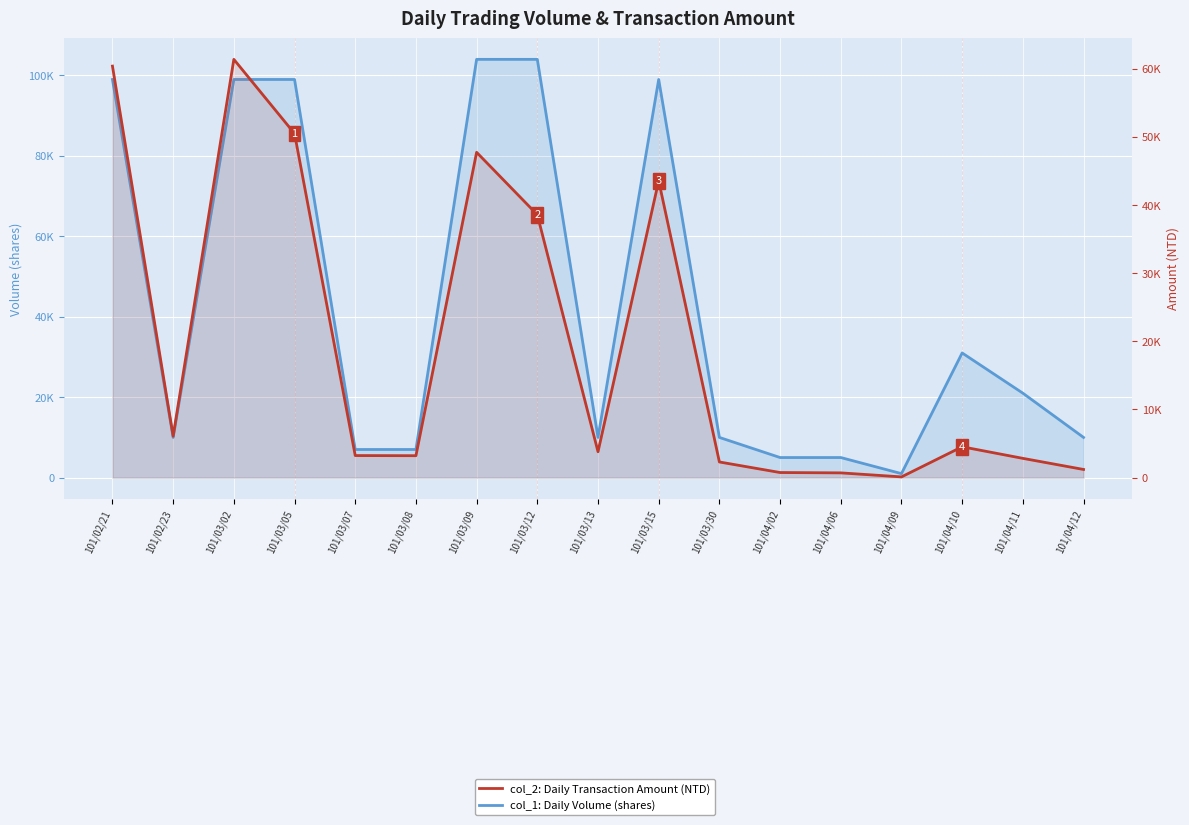

What is the total value across all series at 101/02/21?

159390